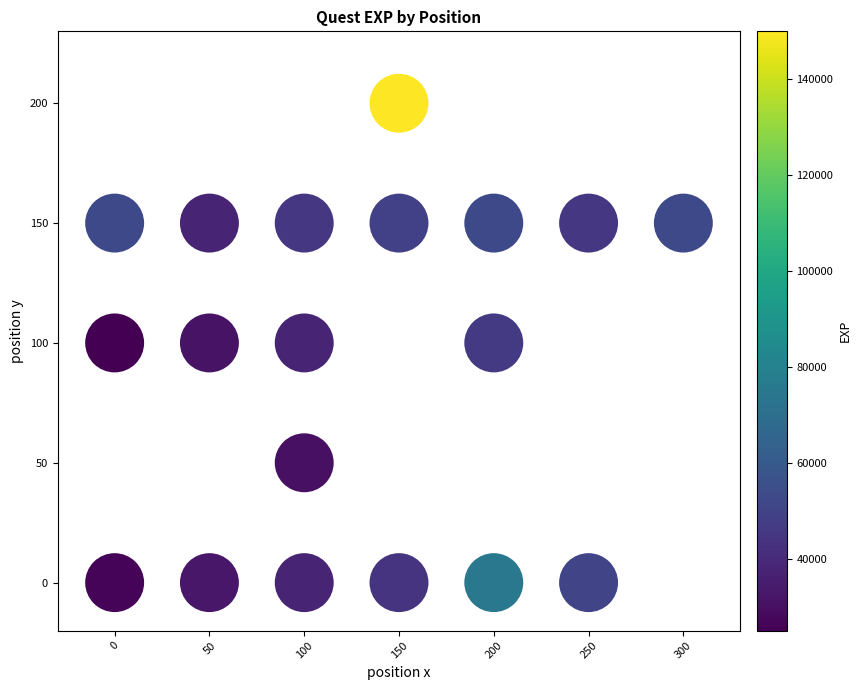

What is the range of X values (max minus min)?

300